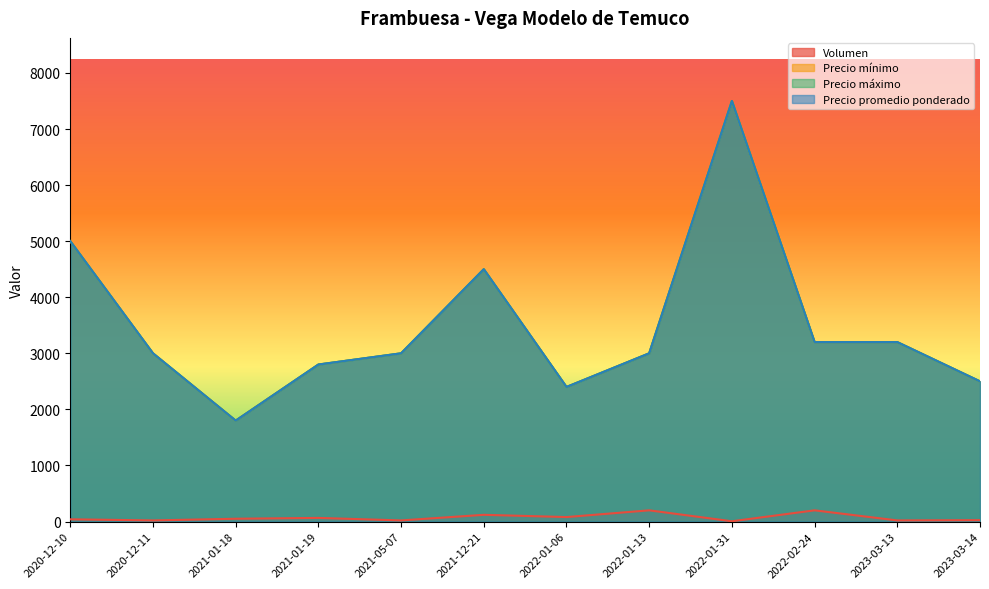

In Precio máximo, how many points are higher than both neighbors (excluding endpoints)?

2